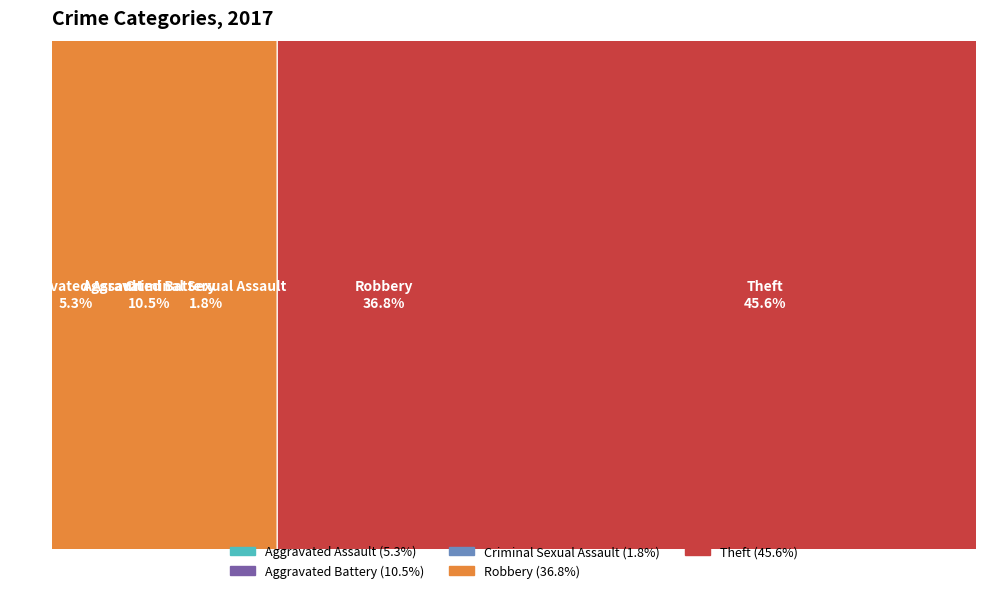

Does Criminal Sexual Assault represent more than half of the total?

No